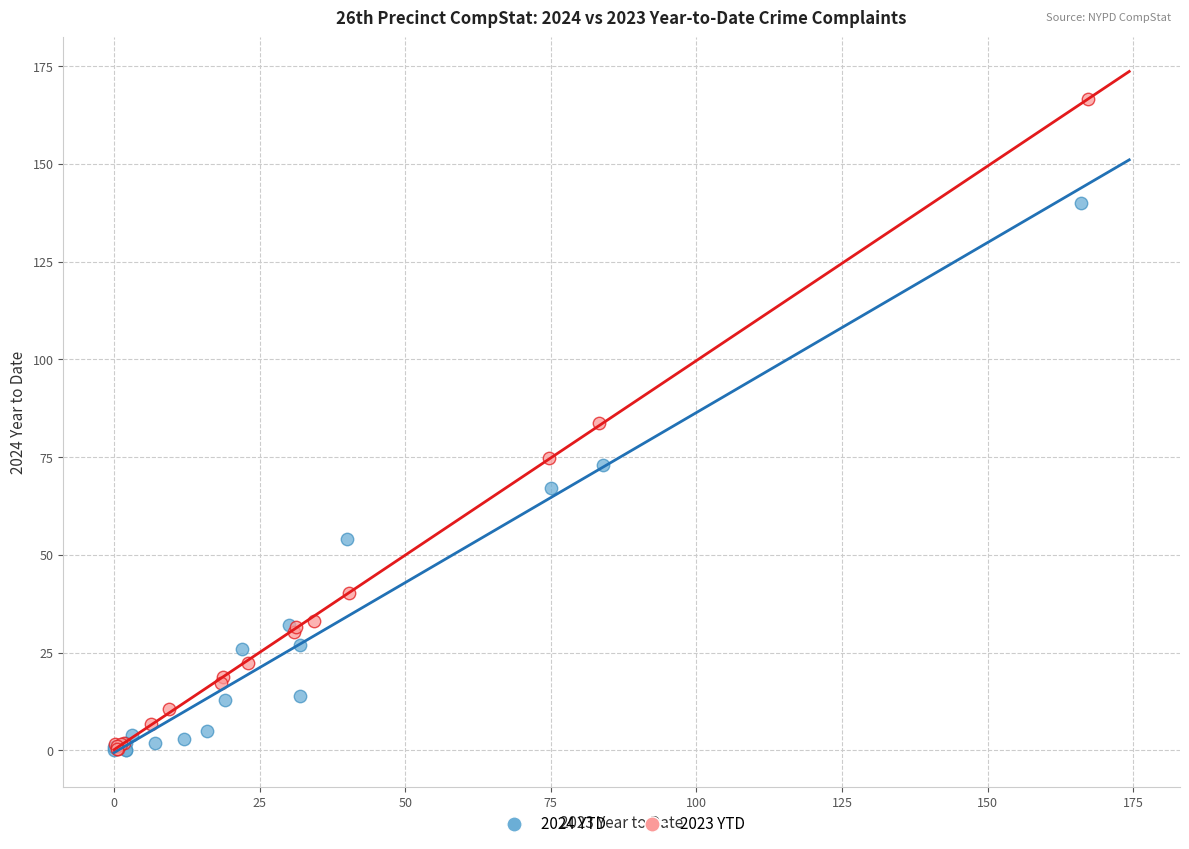

Which series has the largest Y range (max minus min)?

2023 YTD